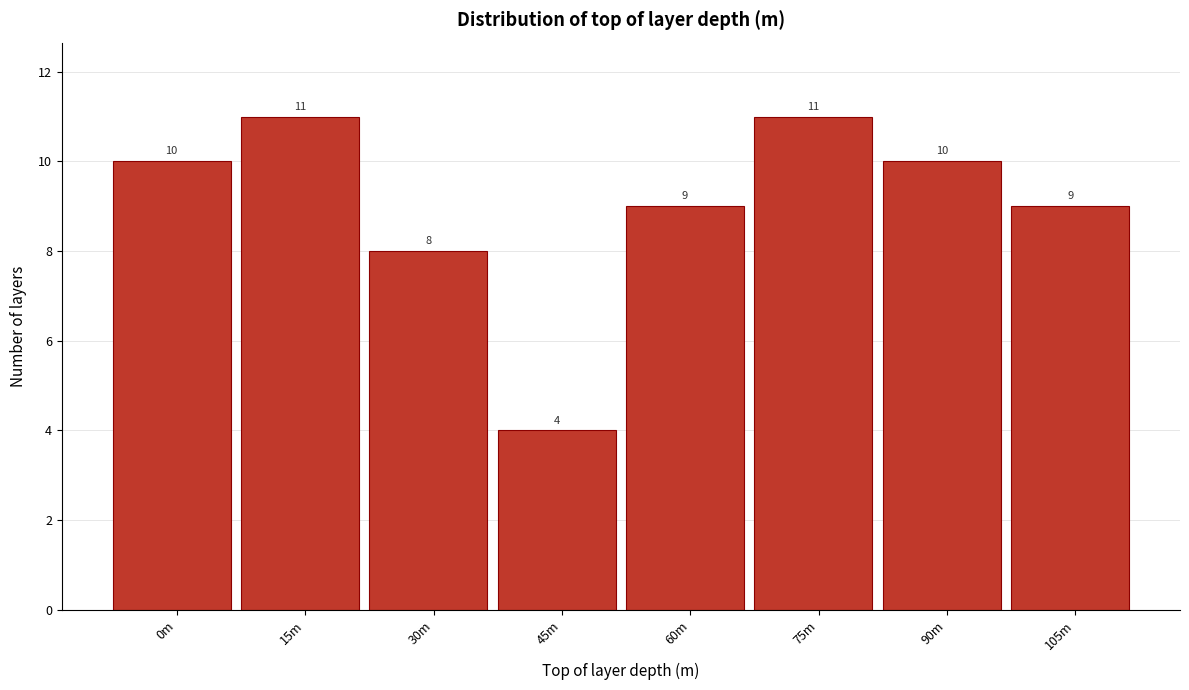

Reading left to right, transcribe all the data shown in this chart.

10	11	8	4	9	11	10	9